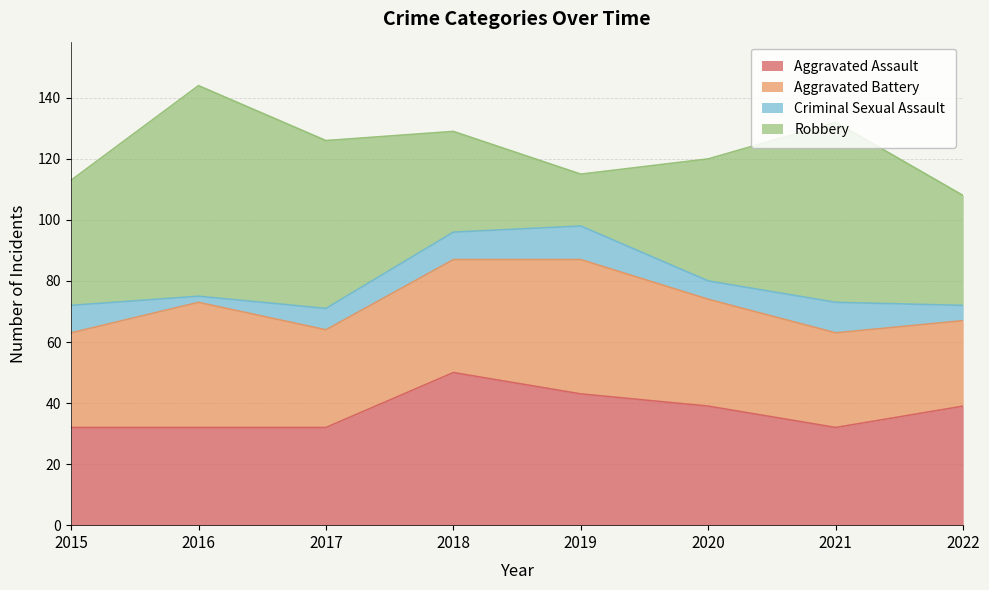

True or false: Criminal Sexual Assault and Aggravated Battery intersect in this chart.

False